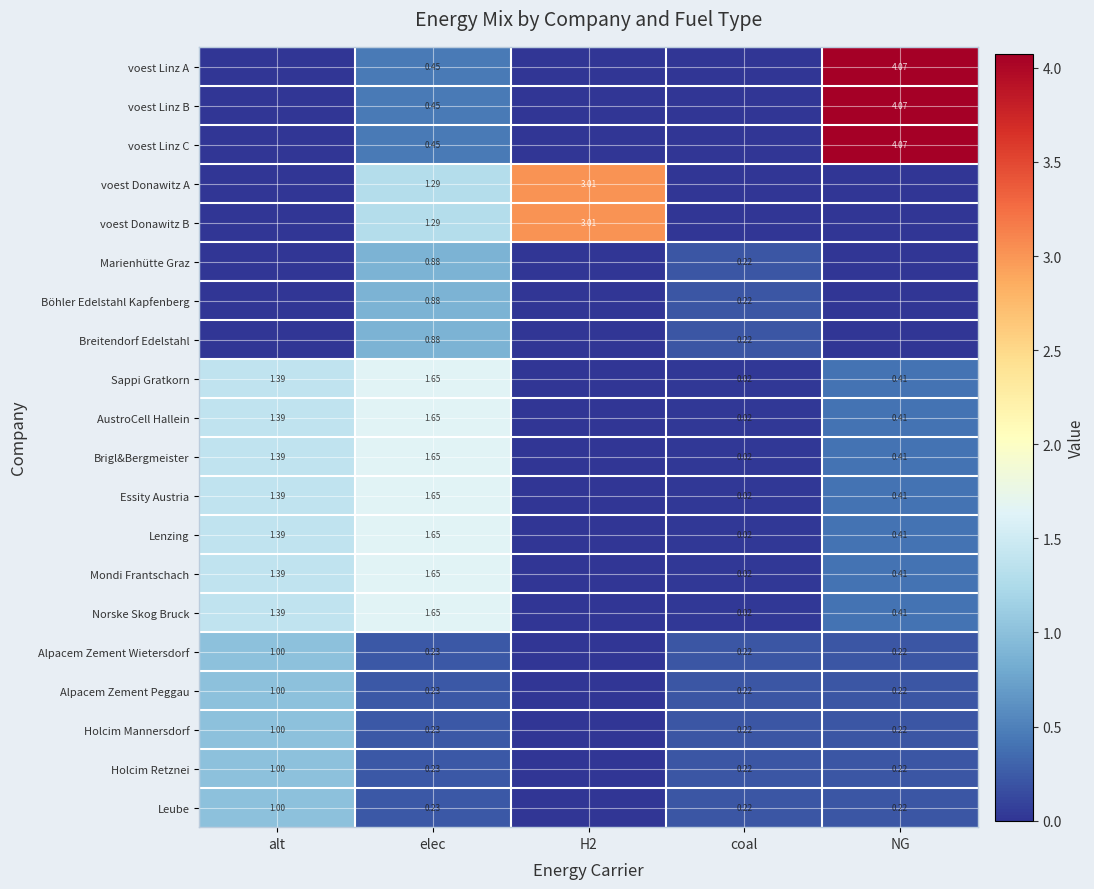

The value of voest Linz B at H2 is 0.0. True or false?

True